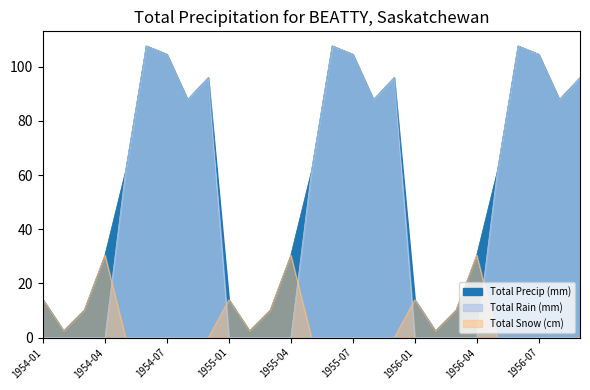

What is the difference between the maximum and minimum values in the Total Precip (mm) series?

105.2